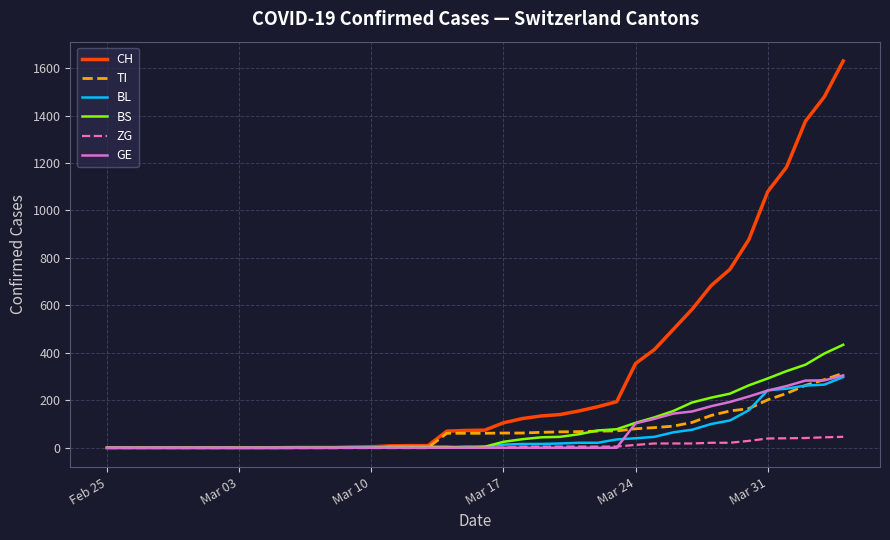

Which series has the largest total across all categories?

CH